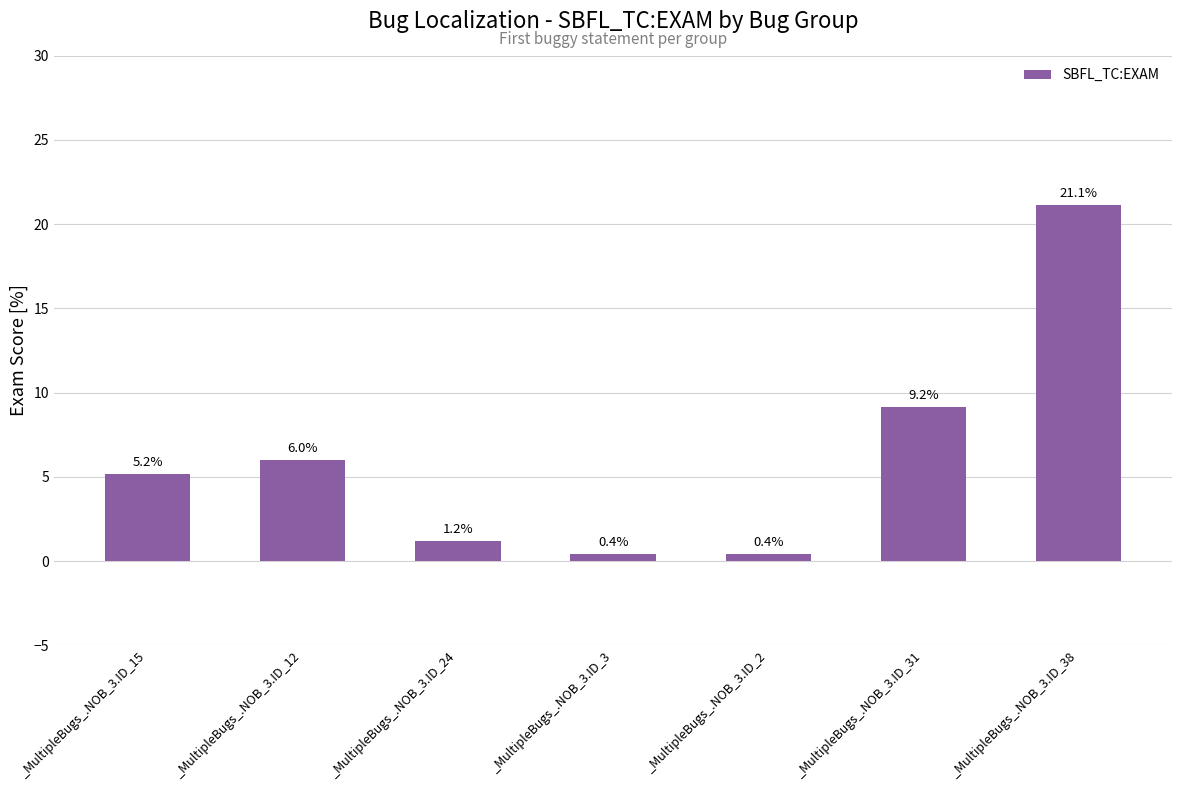

Read the value at _MultipleBugs_.NOB_3.ID_24.

1.2